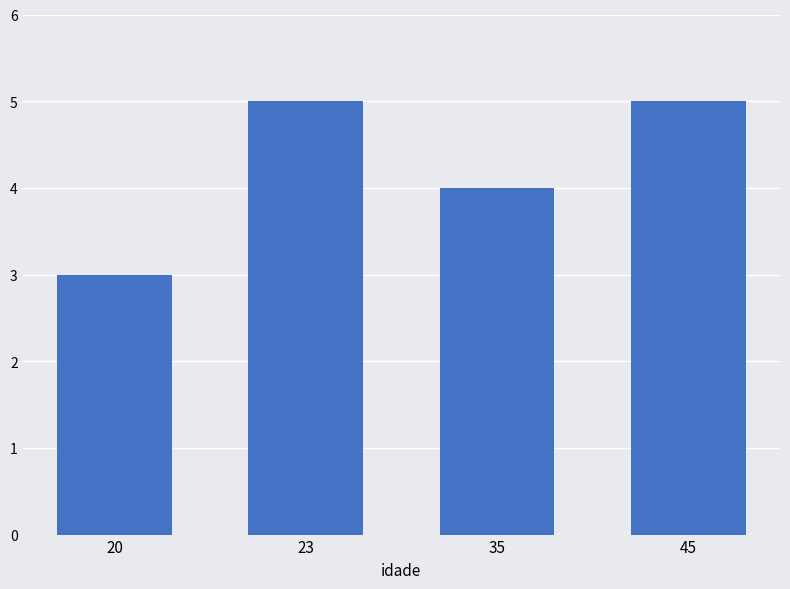

Reading left to right, list all the values displayed in this chart.

20=3	23=5	35=4	45=5